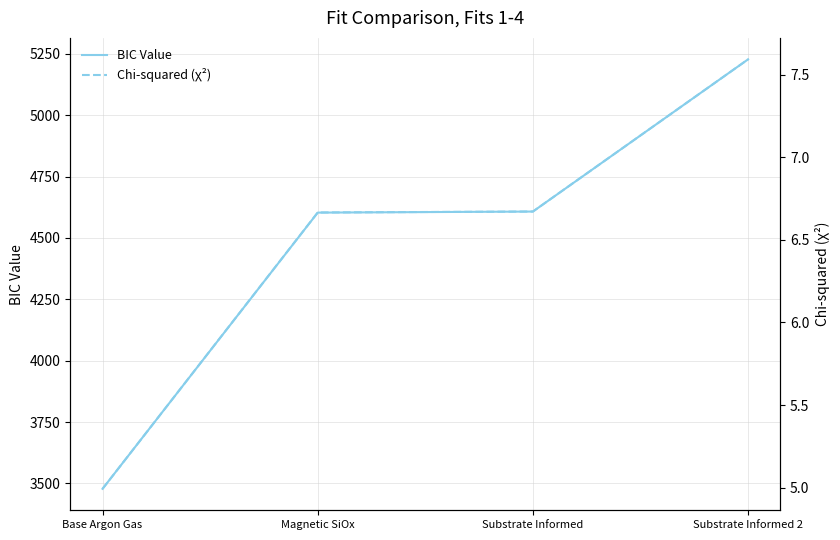

True or false: BIC Value has more than 1 interior local peaks.

False